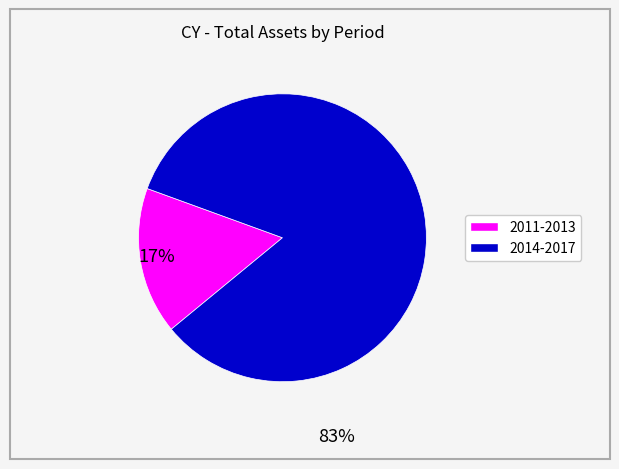

Is there any slice that represents more than half of the pie?

Yes